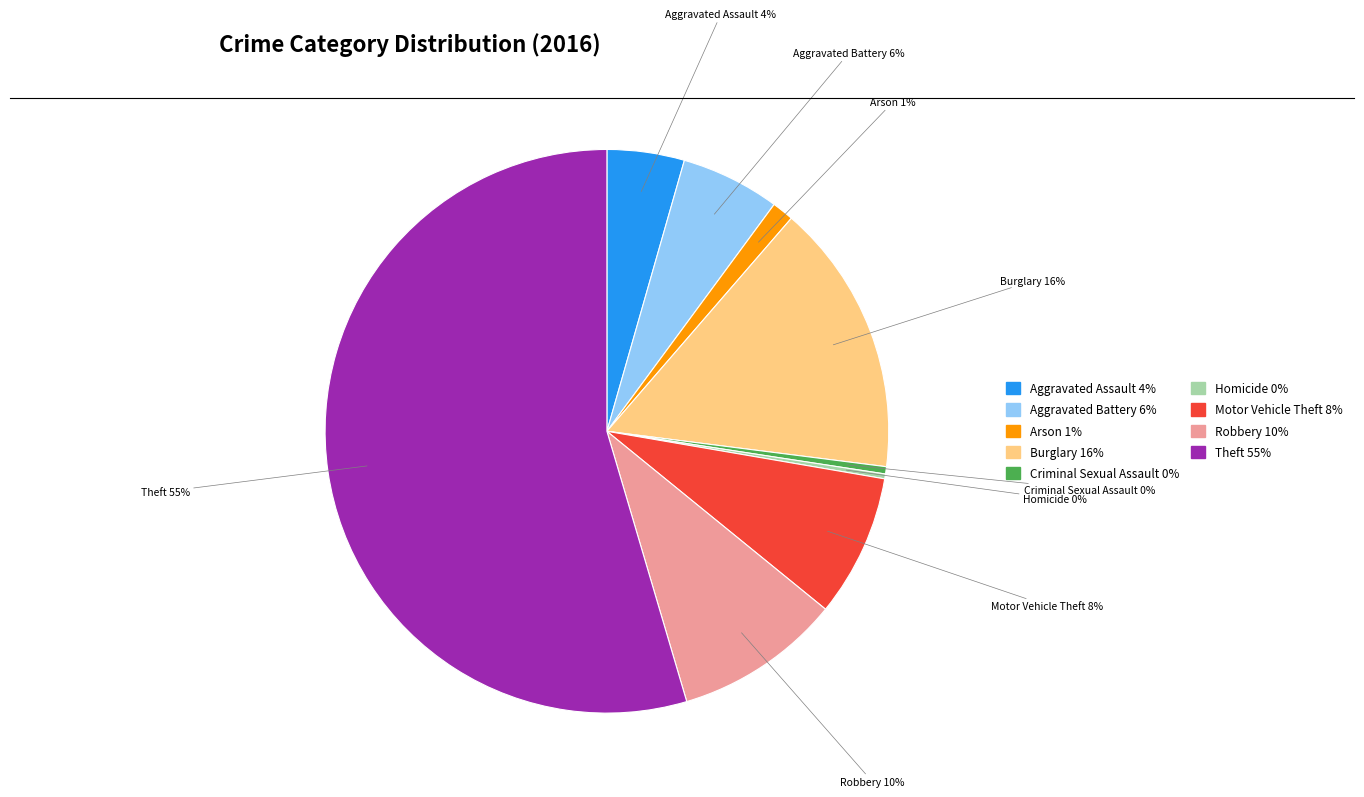

Which slice is the largest?

Theft